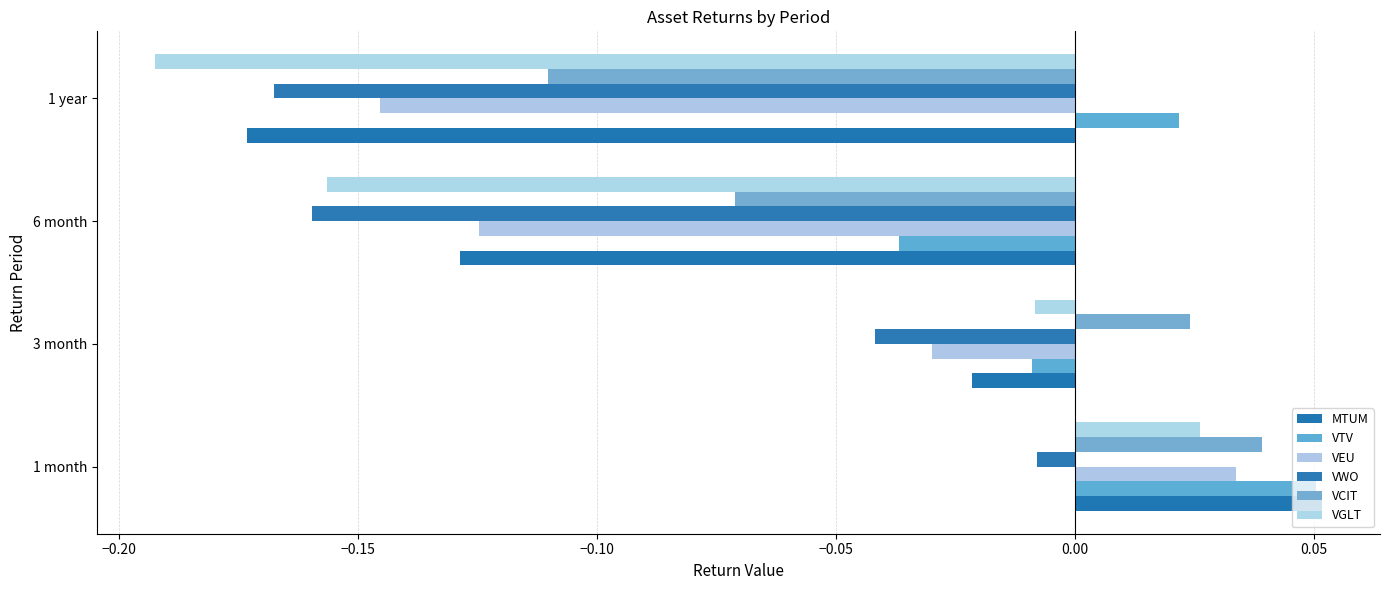

How many values in the VEU series exceed 0?

1